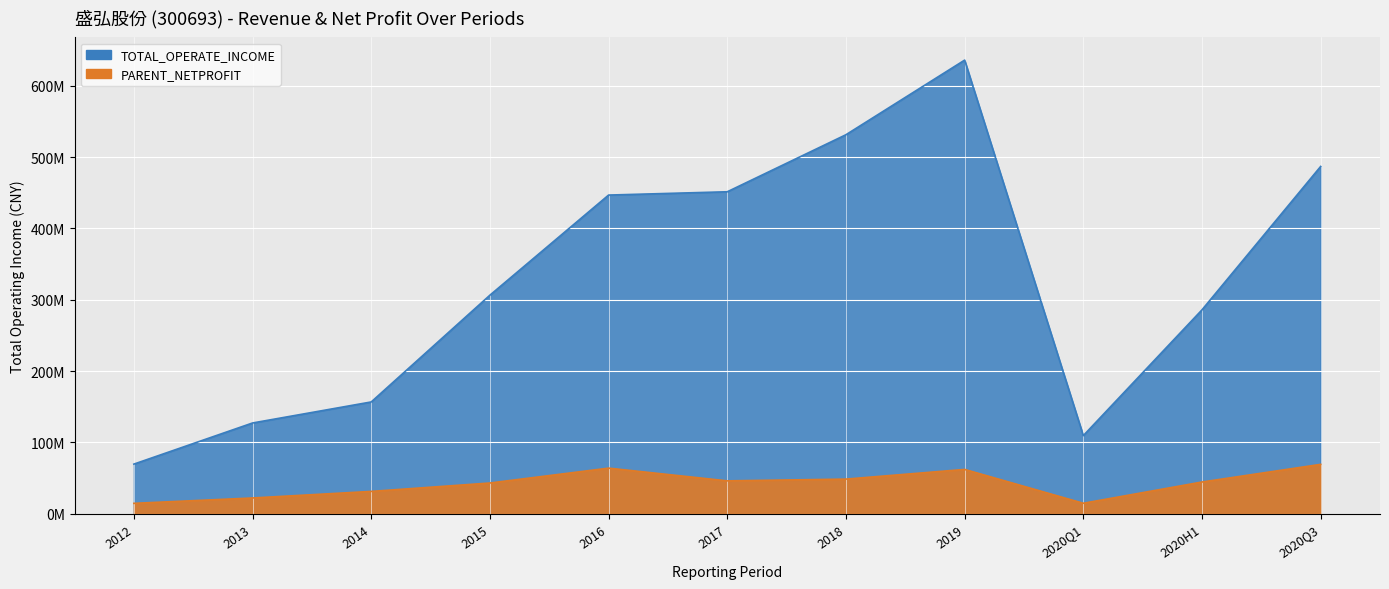

The PARENT_NETPROFIT series shows 61533844.6 at 2015Q4. True or false?

False